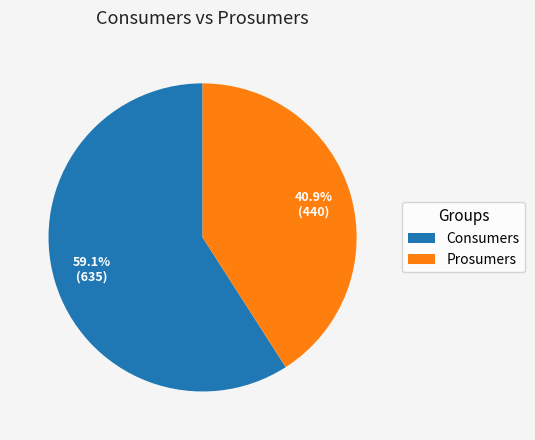

How many segments does this pie chart have?

2